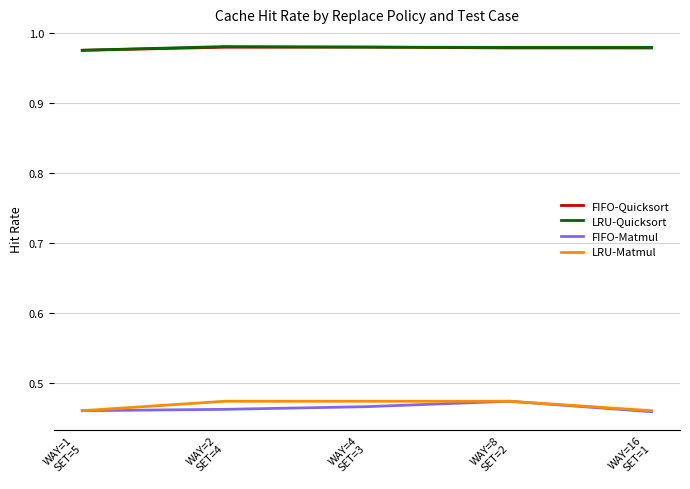

True or false: LRU-Matmul and LRU-Quicksort intersect in this chart.

False